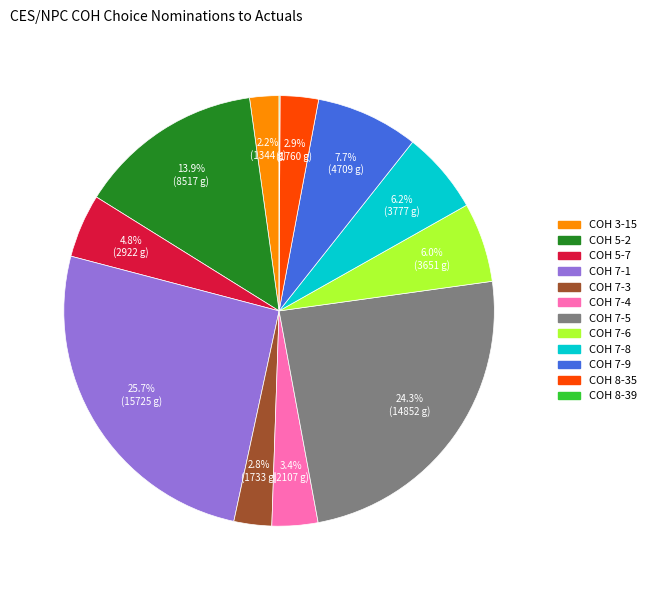

What percentage is the COH 5-7 slice, to the nearest percent?

5%